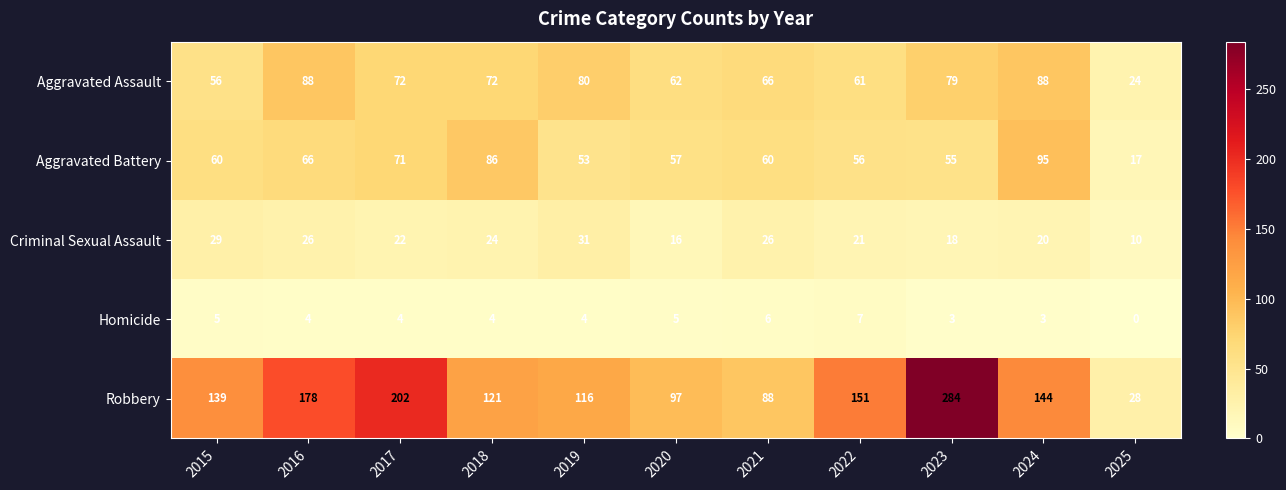

What is the difference between the second highest and second lowest values in the Criminal Sexual Assault series?

13